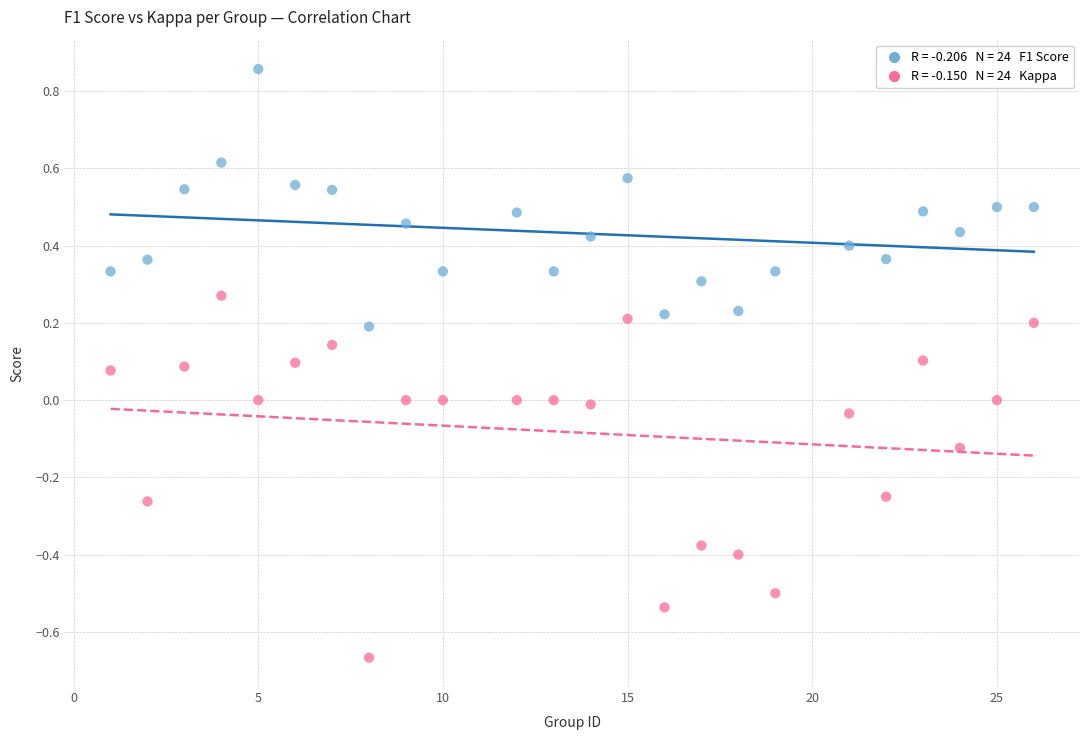

Across all data points, what is the range of X values (max minus min)?

25.0